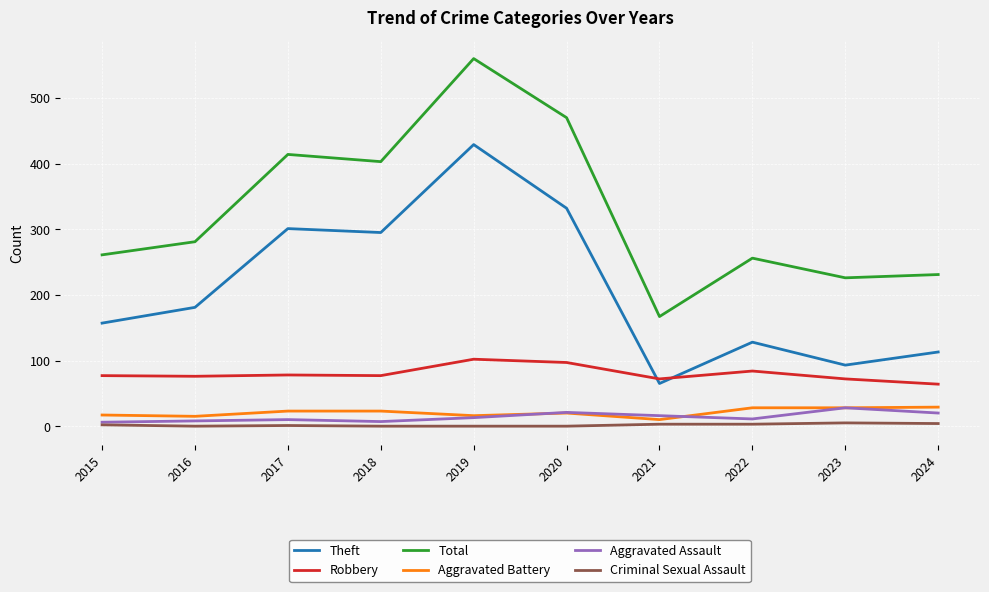

True or false: Criminal Sexual Assault has more than 0 points higher than both neighbors.

True